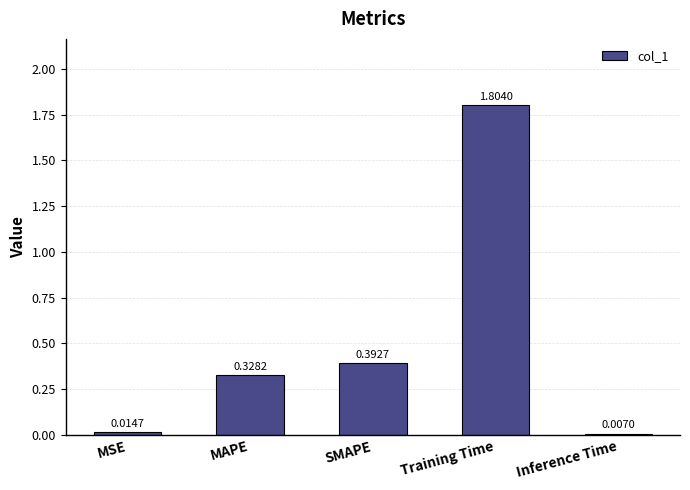

List the labels in order of value, largest first.

Training Time, SMAPE, MAPE, MSE, Inference Time